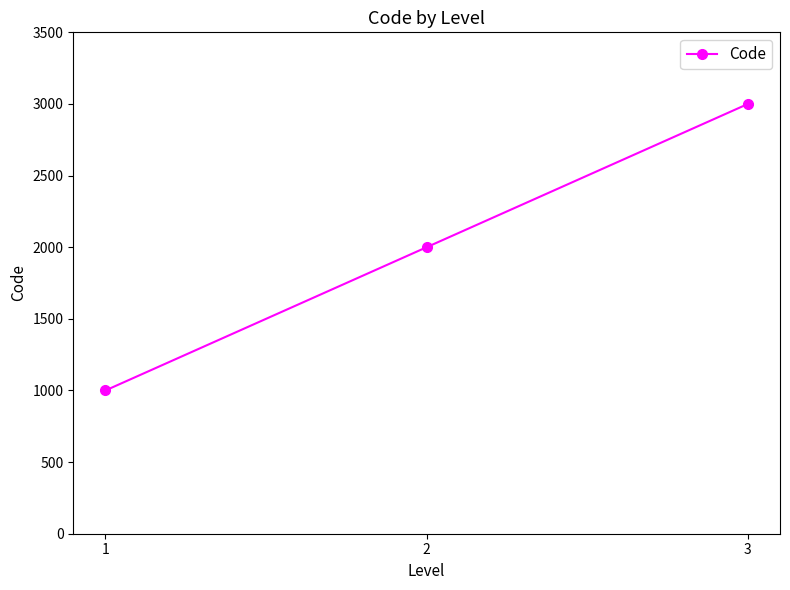

The value at 2 is 2000. True or false?

True